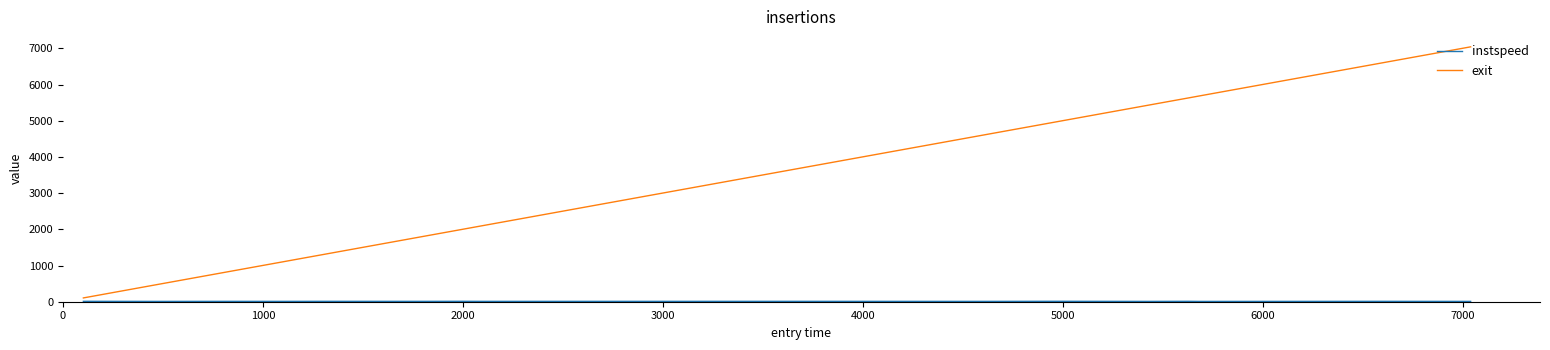

Which series has the widest spread of values?

exit